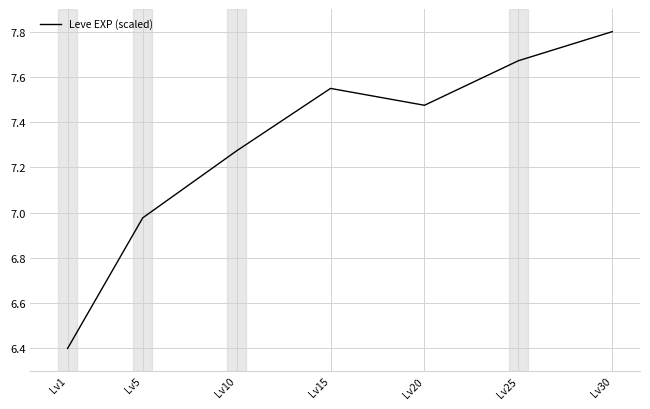

The value at Lv30 is 1.6. True or false?

False